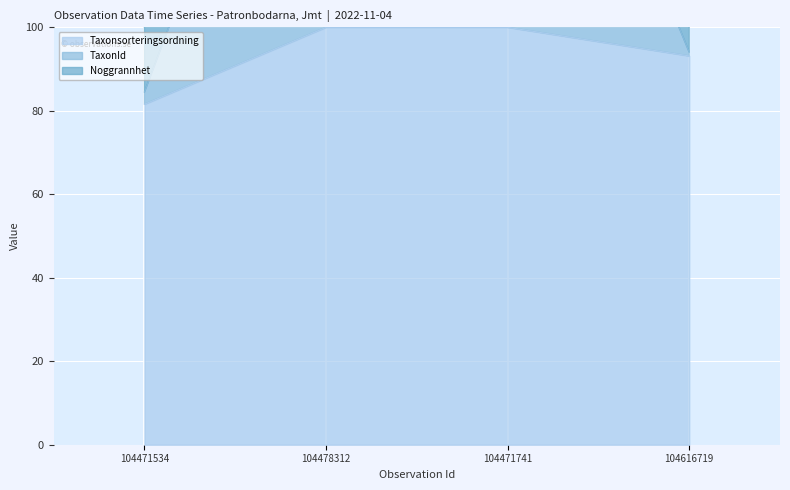

Does the chart display data point markers on the line(s)?

No